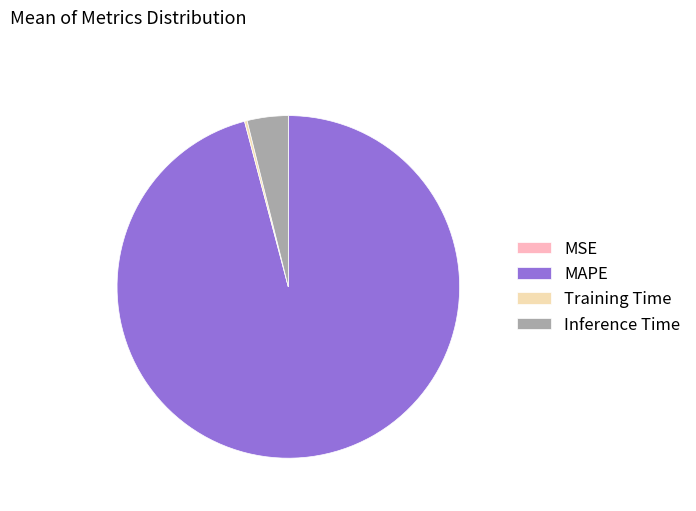

Which category accounts for the majority?

MAPE